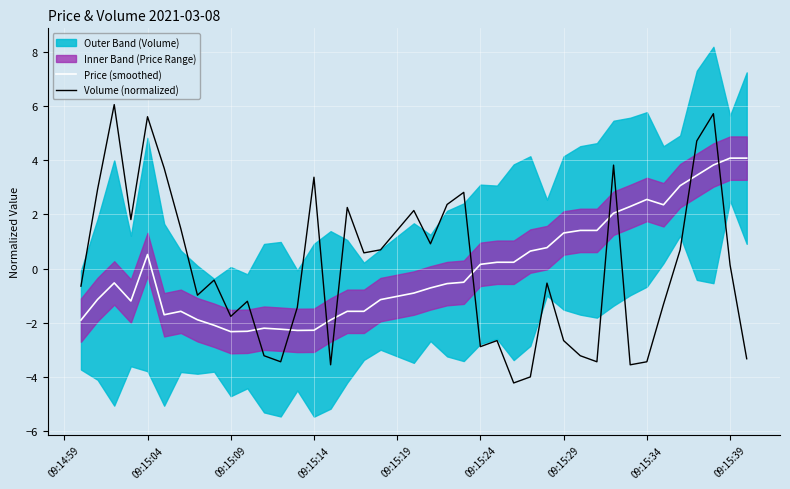

How many times do Volume (normalized) and Price (smoothed) cross each other?

9